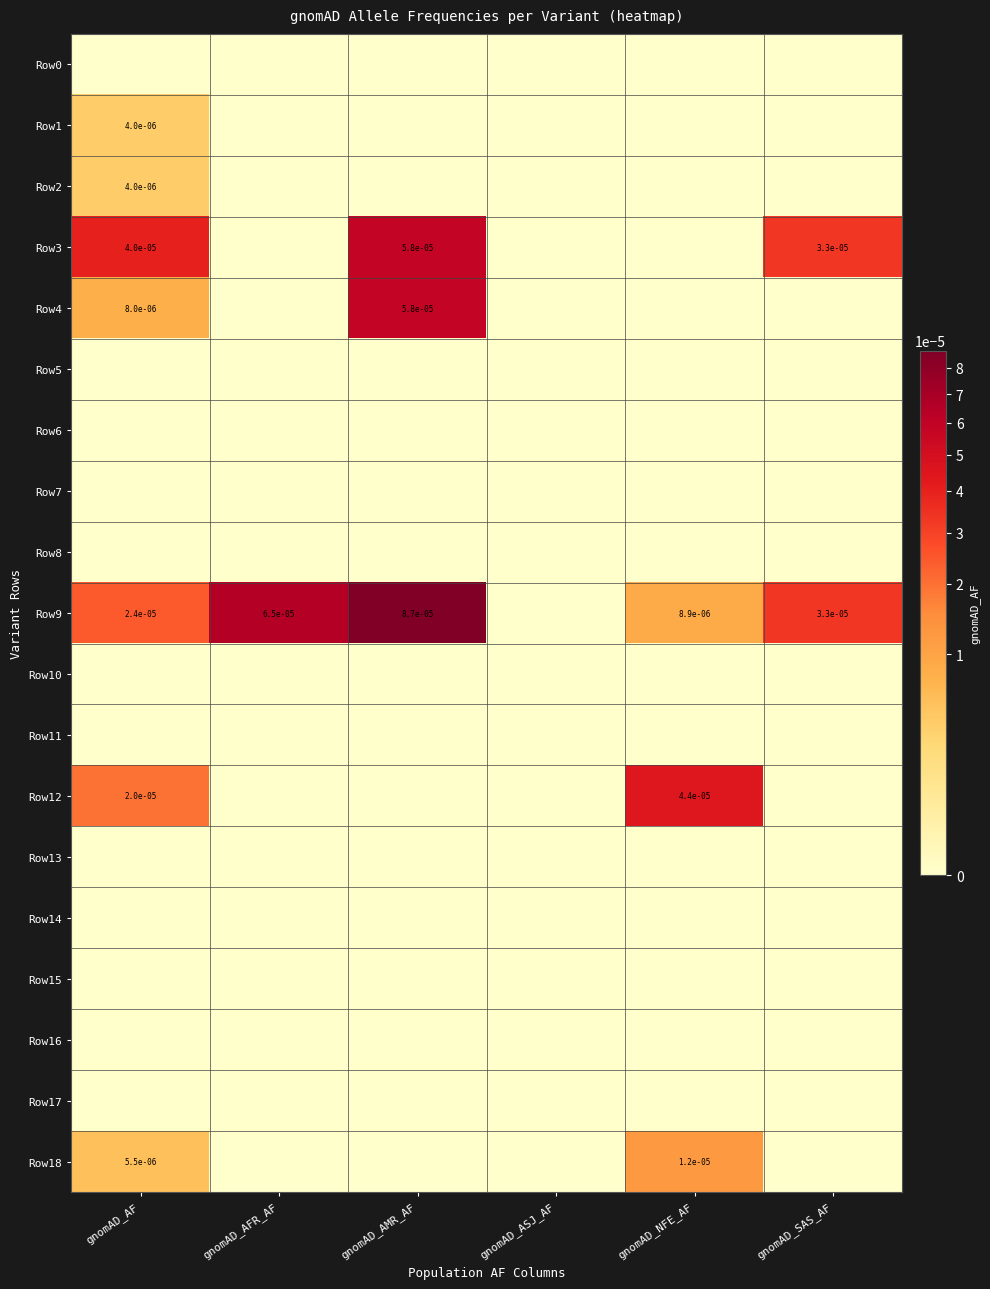

The Row9 series shows 0.0 at gnomAD_SAS_AF. True or false?

True